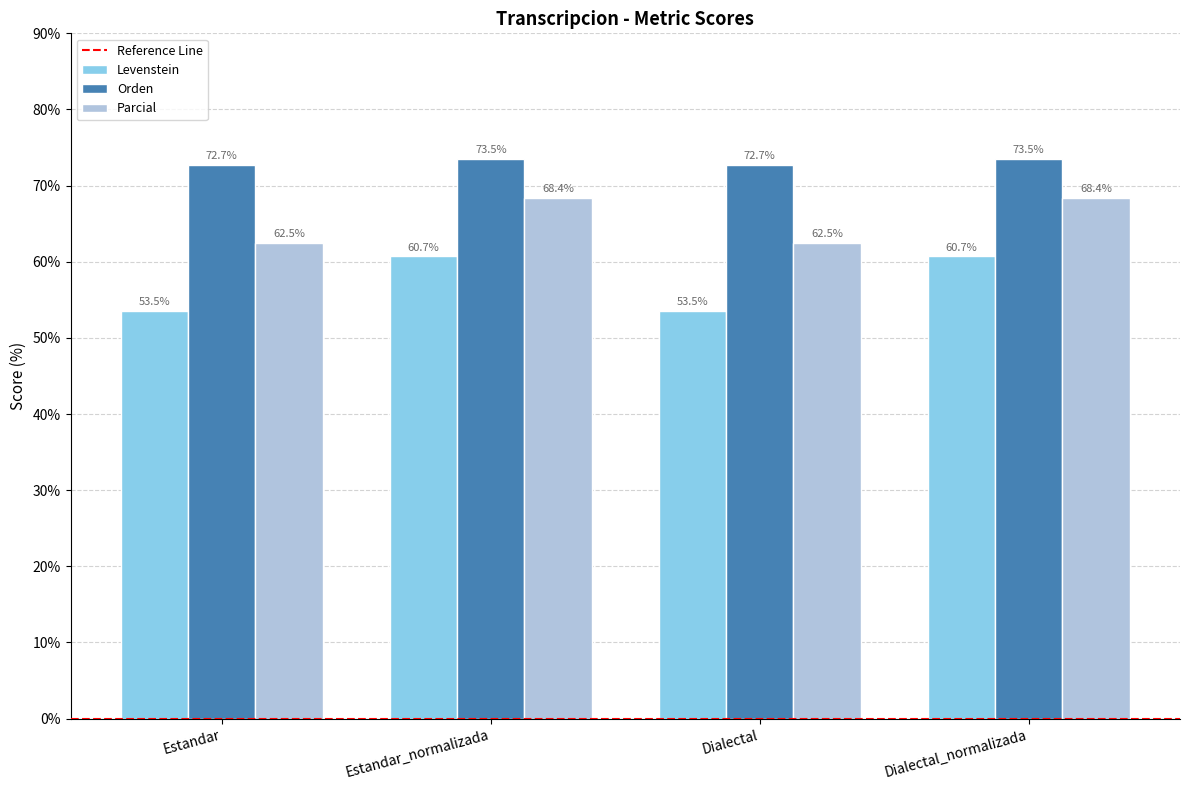

Reading left to right, extract all data points from this chart.

Levenstein: 53.5	60.7	53.5	60.7
Orden: 72.7	73.5	72.7	73.5
Parcial: 62.5	68.4	62.5	68.4